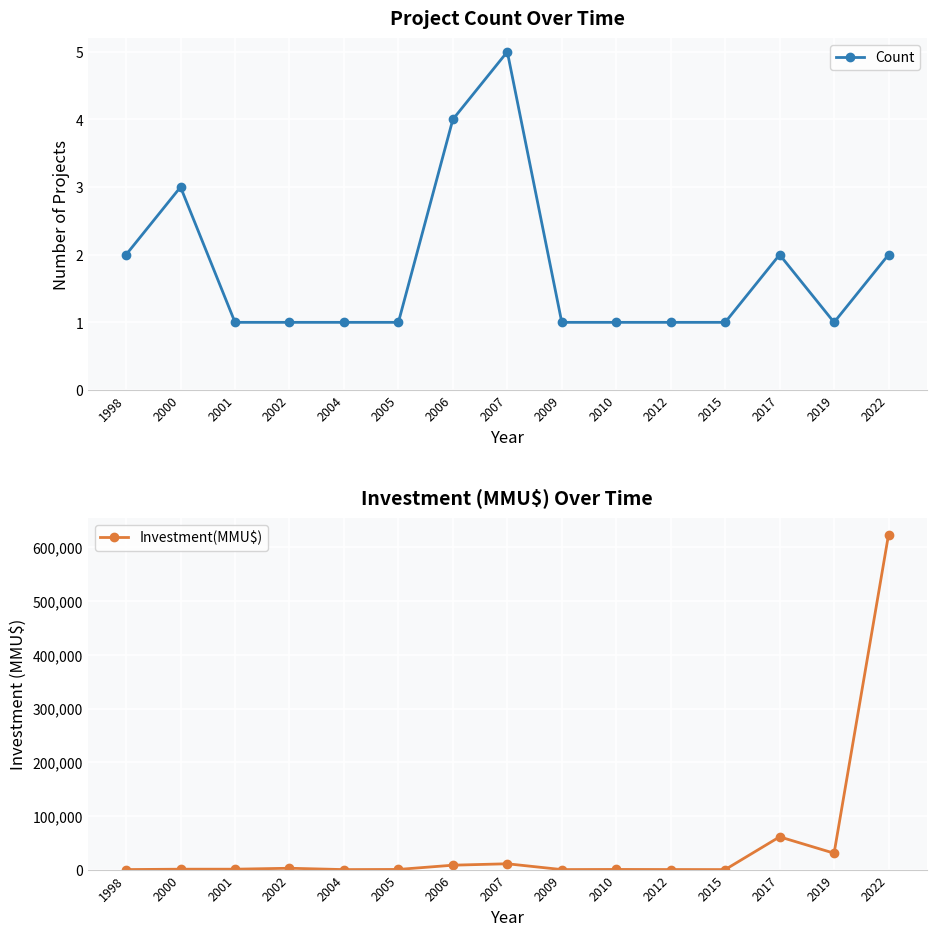

Count the number of data series in this chart.

2